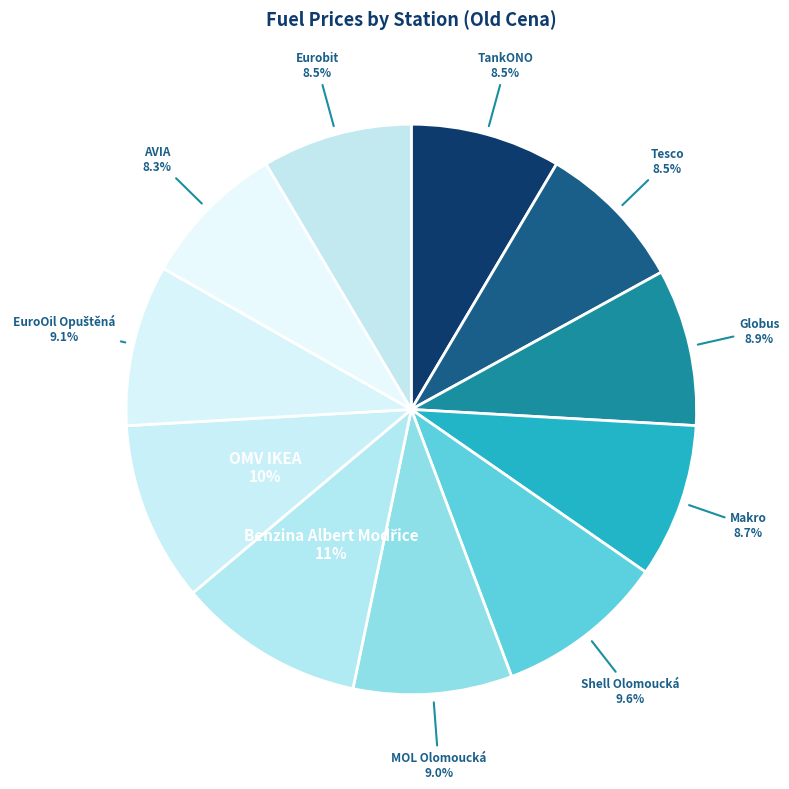

To the nearest percent, what is the average slice percentage?

9%